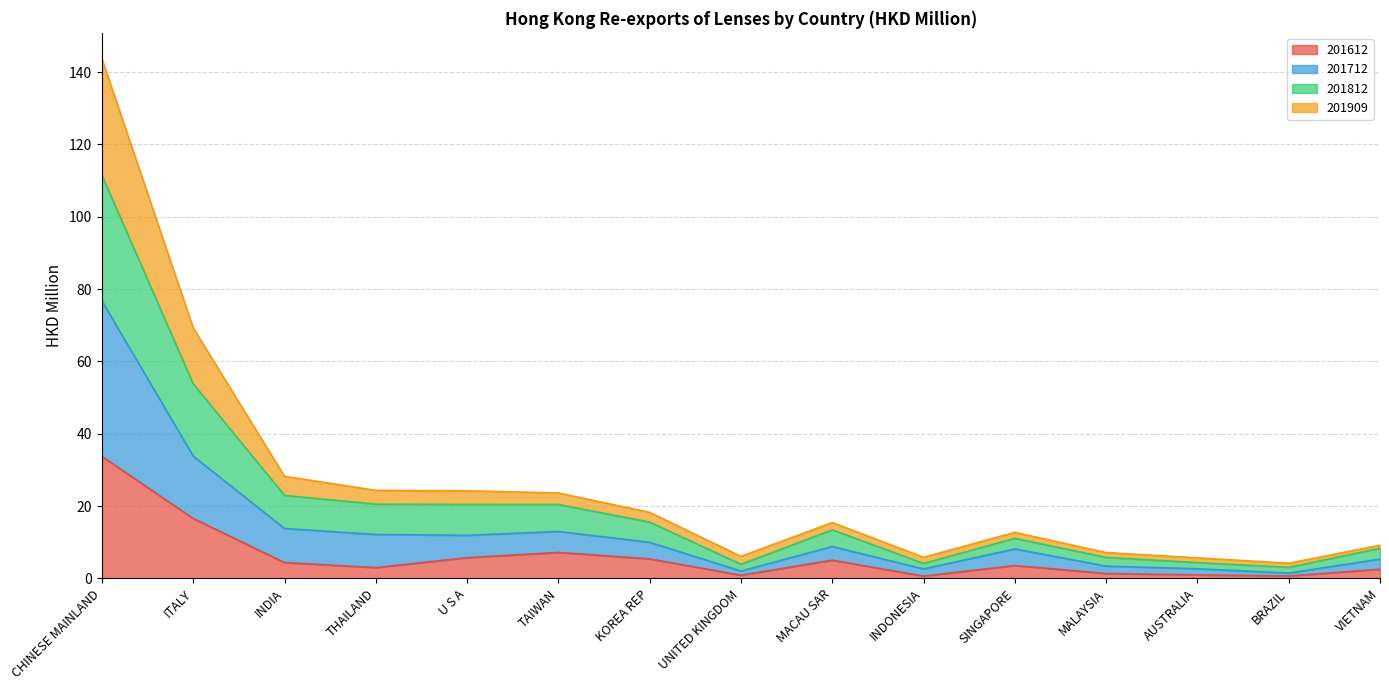

True or false: 201612 and 201812 intersect in this chart.

False